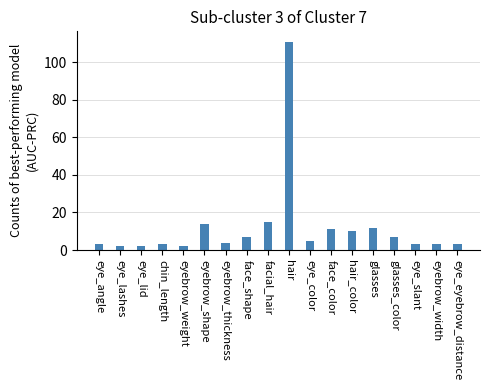

Where does the data first go above 5?

eyebrow_shape